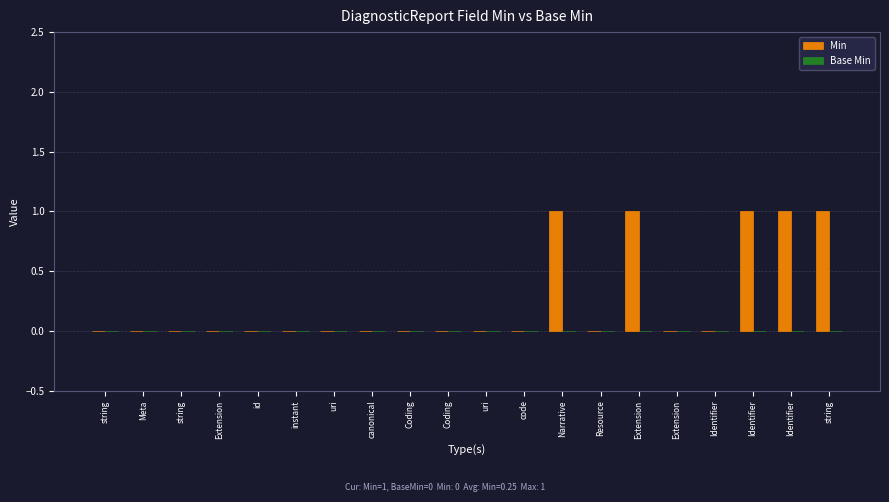

Which label corresponds to the largest value in the chart?

Narrative